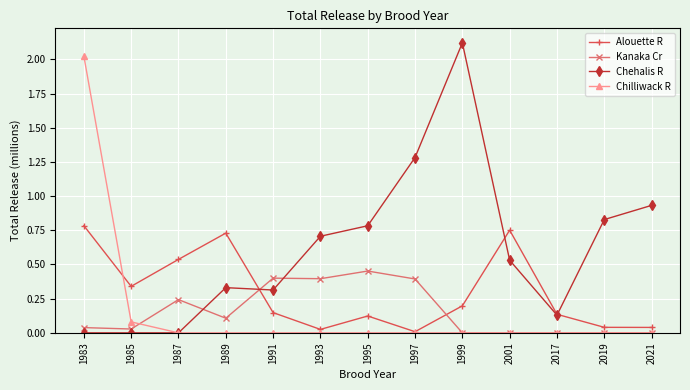

True or false: Kanaka Cr has more than 0 interior local peaks.

True